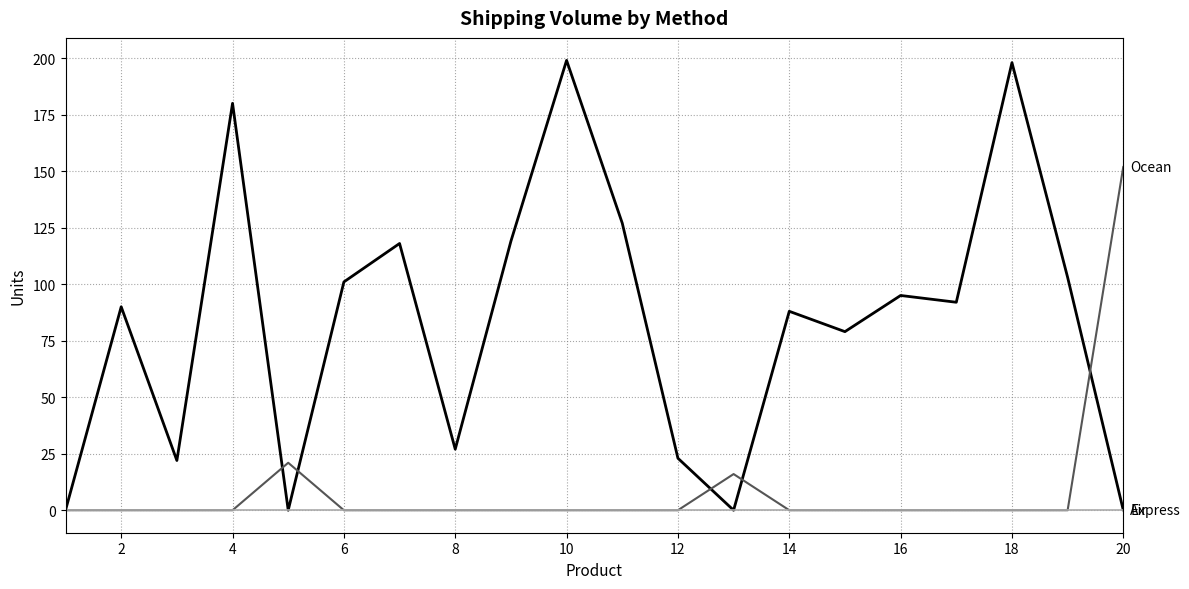

Count the number of data series in this chart.

3